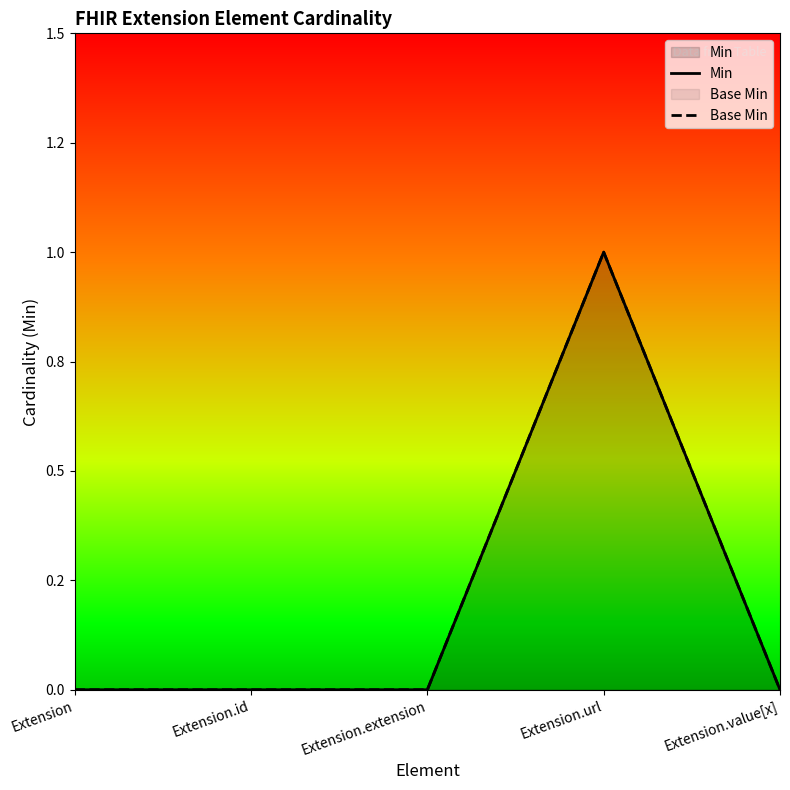

Which series has the largest range (max minus min)?

Min